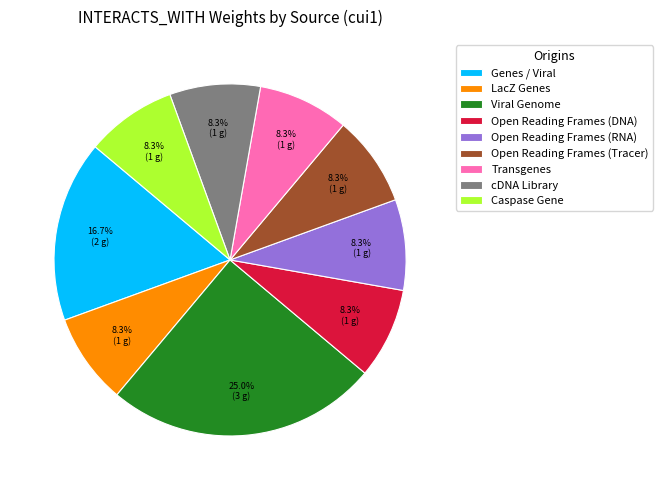

Does any single category account for the majority?

No